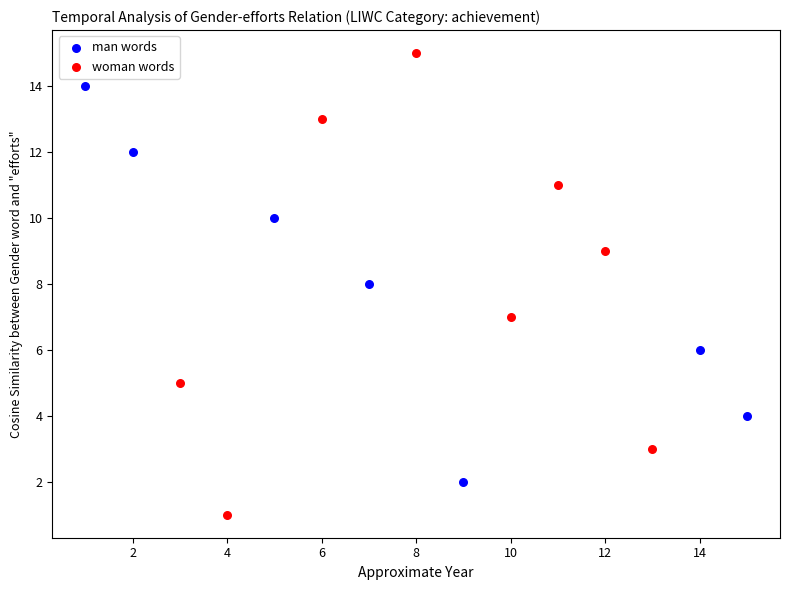

Which series has the widest spread of Y values?

woman words